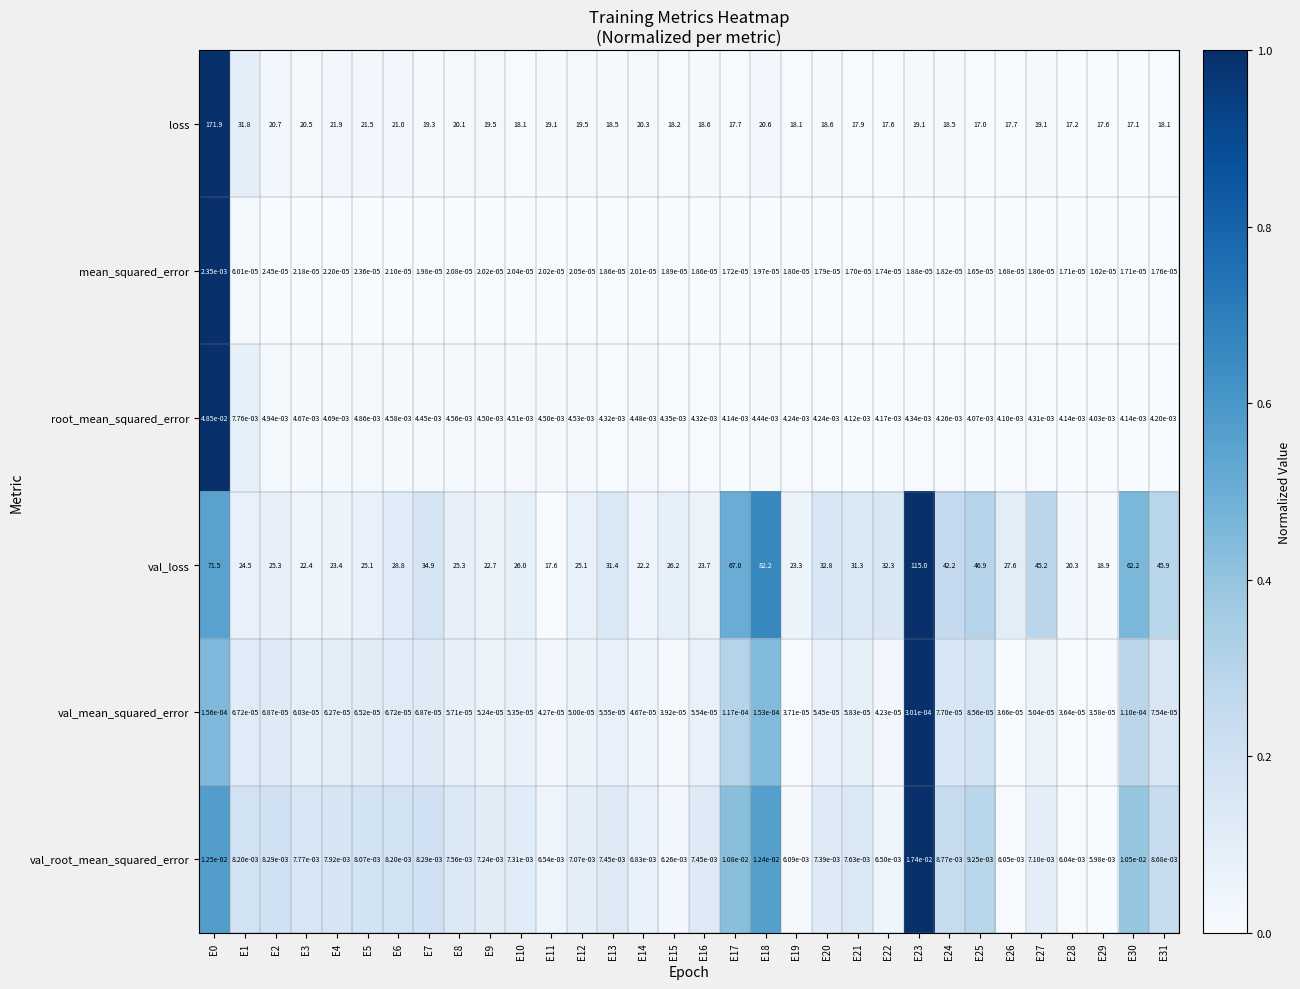

Which series has the largest range (max minus min)?

loss